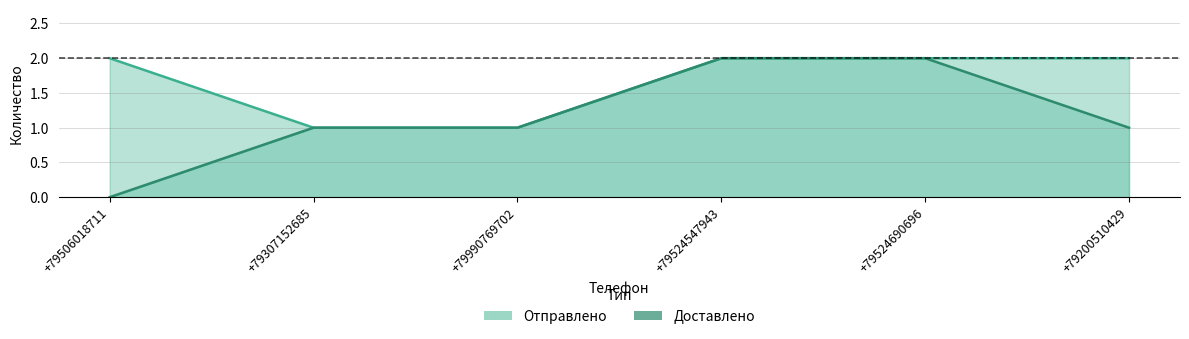

What is the difference between the highest and lowest values at +79506018711?

2